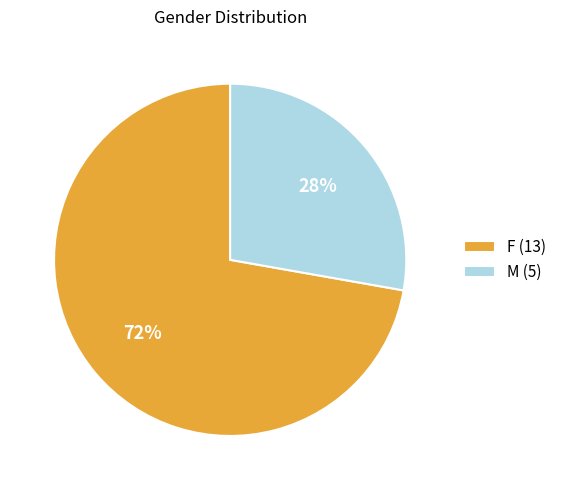

Is the sum of M (5) and F (13) greater than half?

Yes